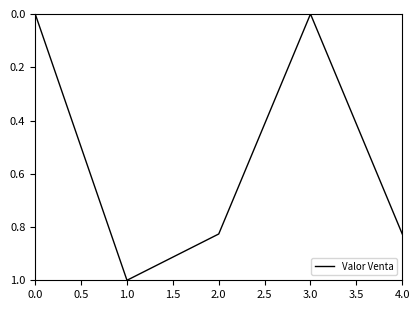

True or false: there are more than 1 points higher than both neighbors.

False